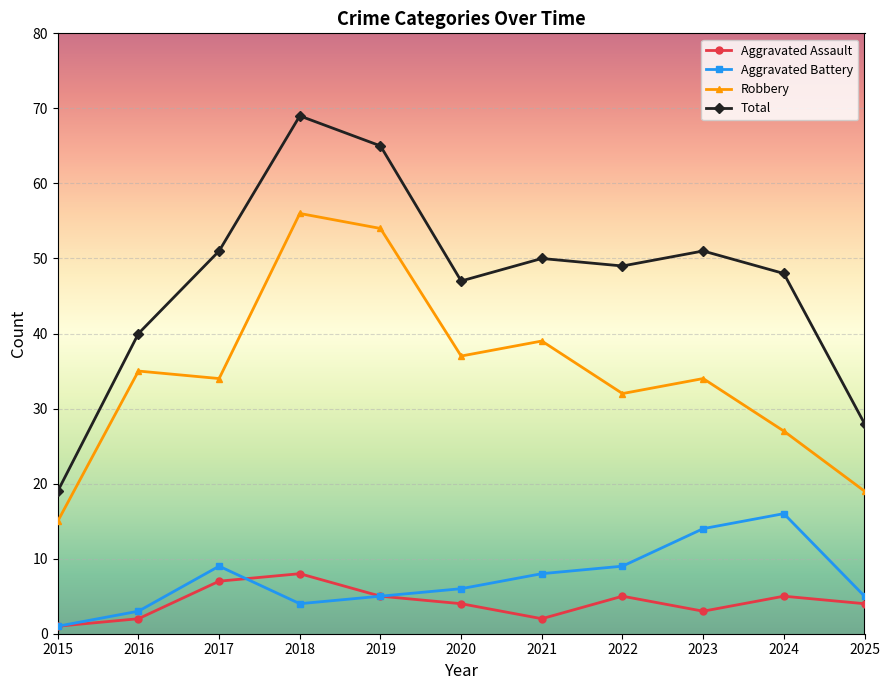

What is the difference between the maximum and minimum values in the Aggravated Assault series?

7